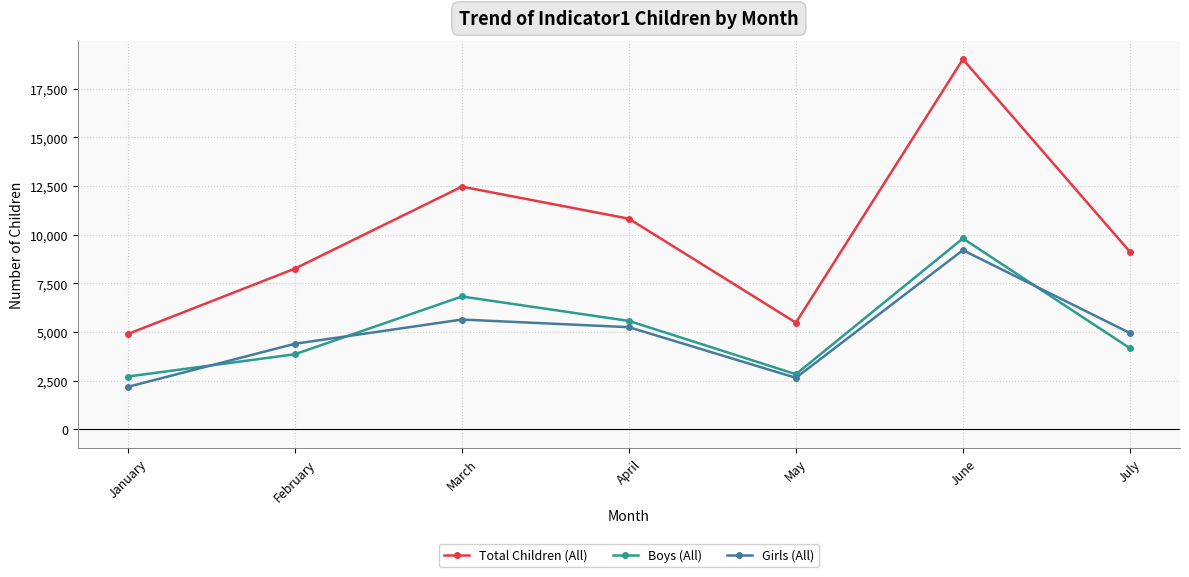

True or false: Total Children (All) has a value of 4902 at January.

True